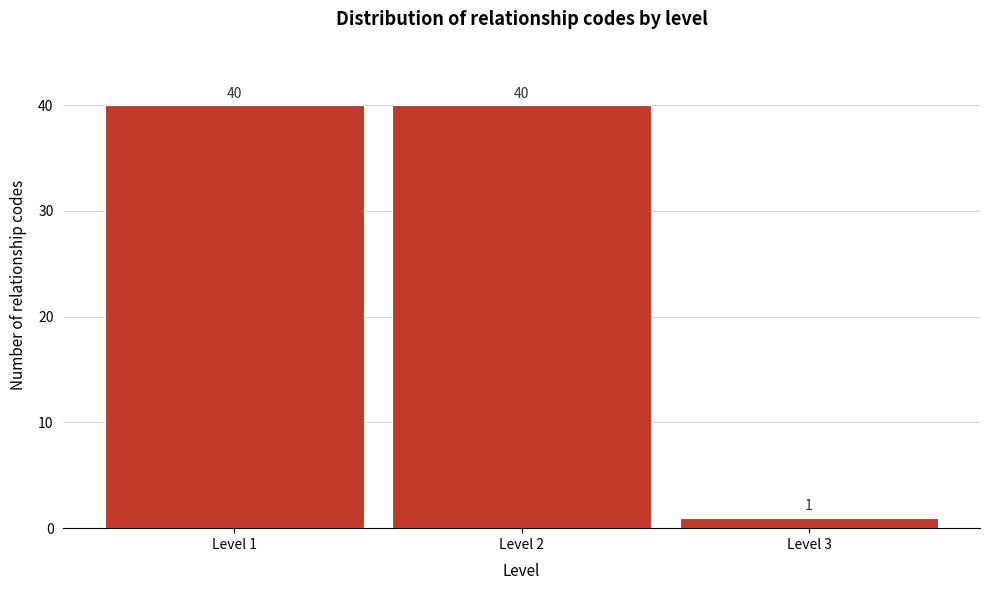

Reading right to left, list all the values displayed in this chart.

Level 3=1	Level 2=40	Level 1=40